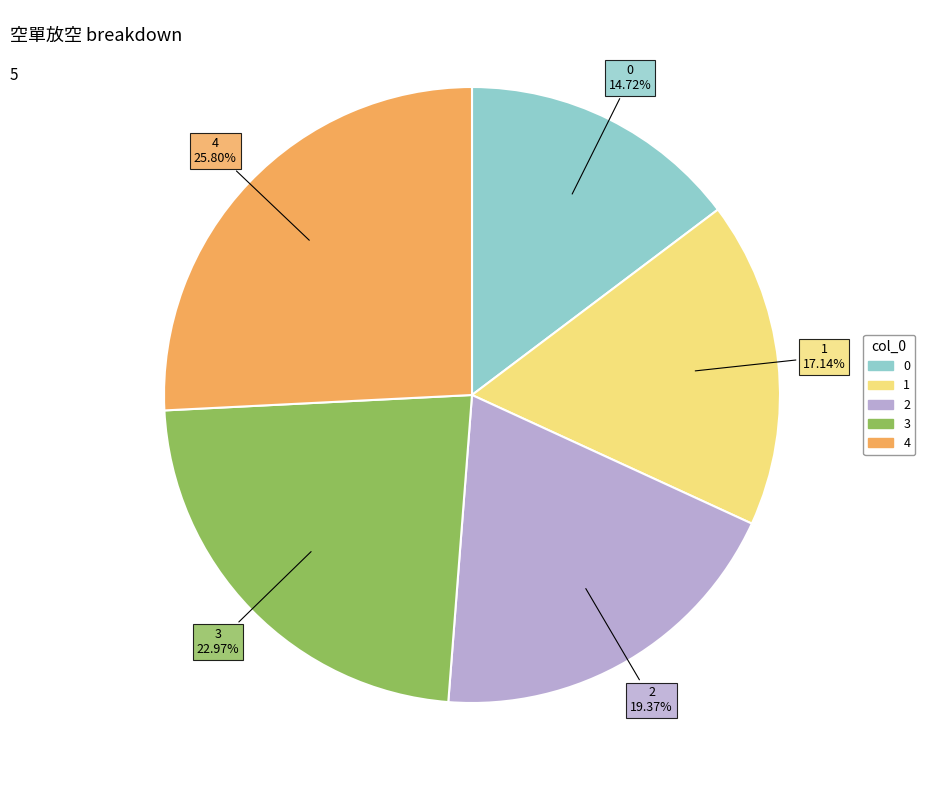

Combined, what portion of the pie is 0 and 3?

37.7%